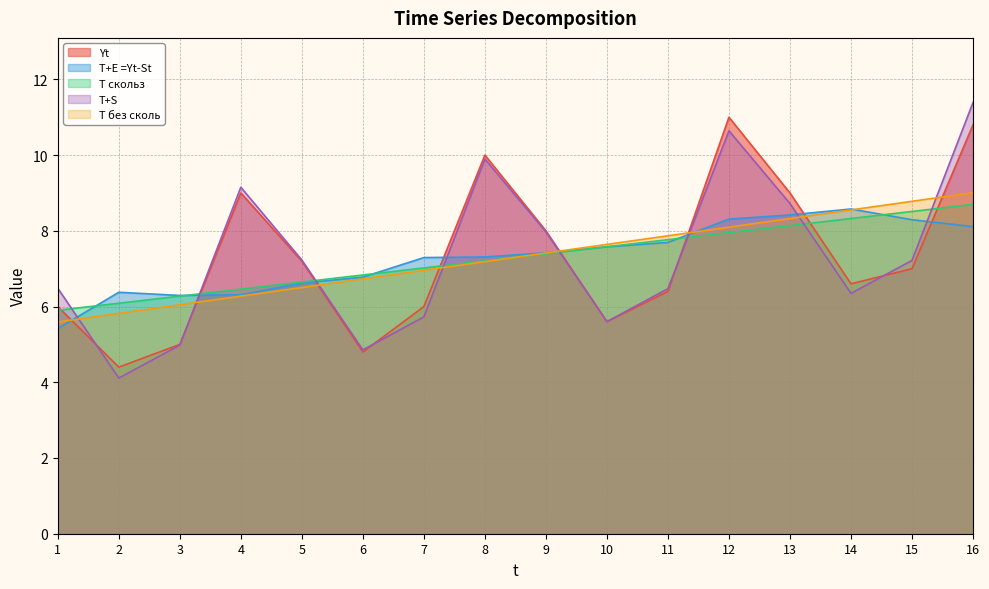

True or false: T+E =Yt-St and T скольз intersect in this chart.

True